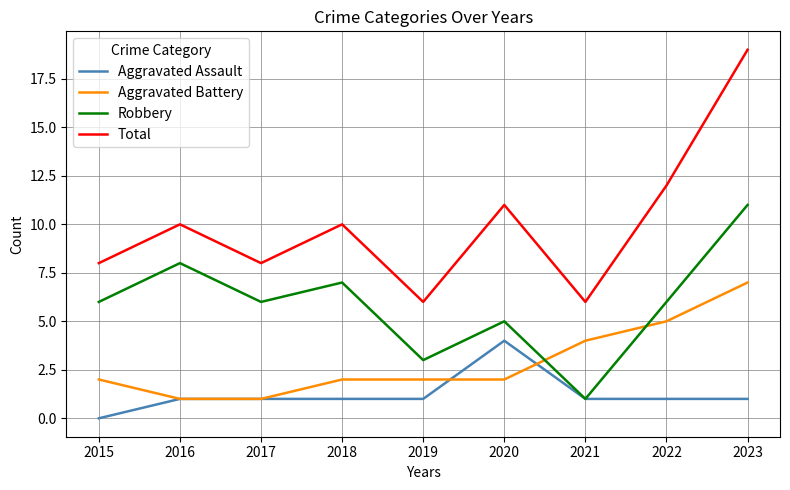

Count the Robbery values in the range 5 to 7.

5